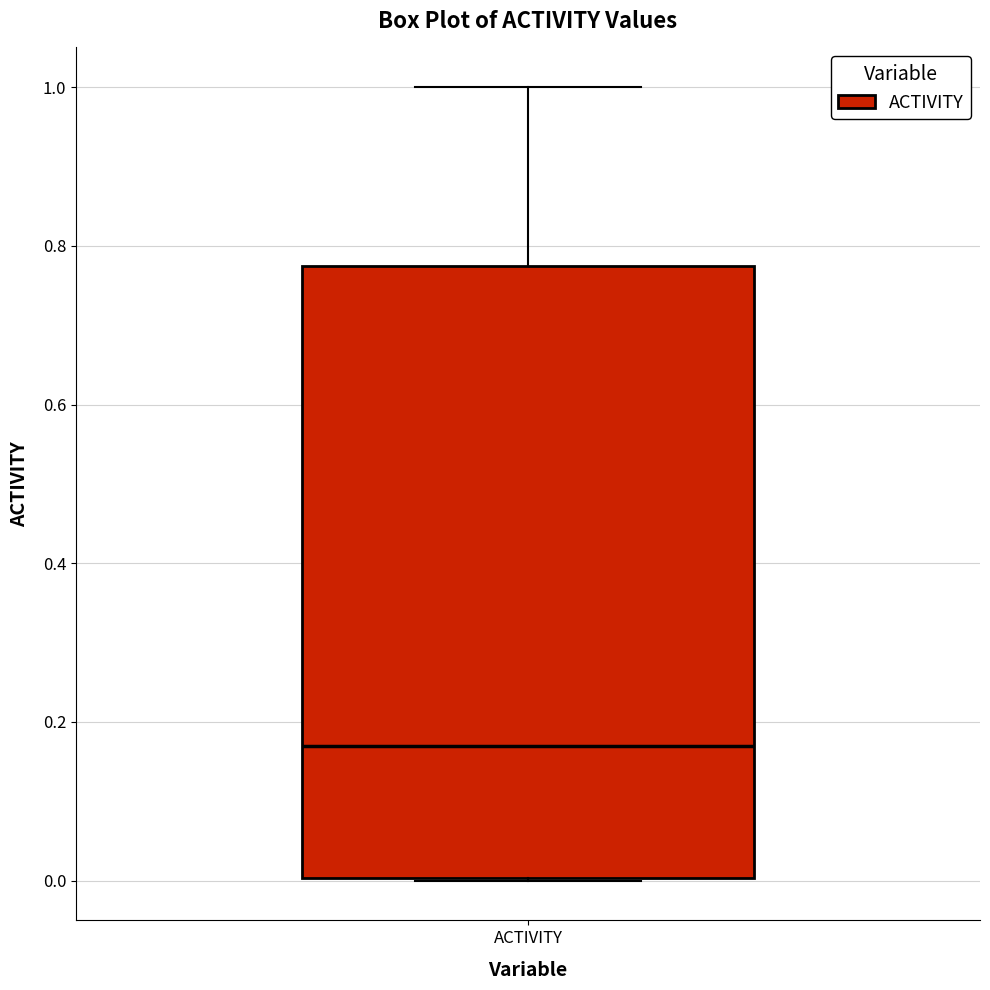

Read this box plot against the y-axis: the position of the median line, the range covered by the box, and the ends of both whiskers. The values are not printed on the chart, so give them approximately, as read against the axis.

median 0.16, box 0.00 to 0.78, whiskers 0.00 to 1.00